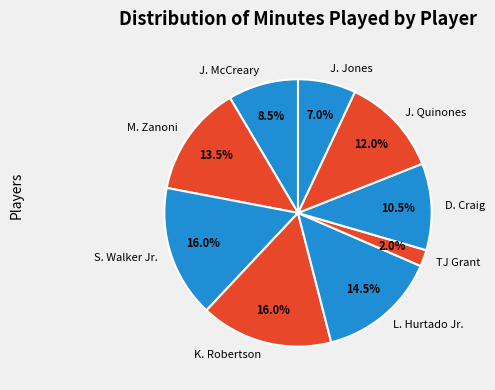

What is the smallest slice in the pie chart?

TJ Grant